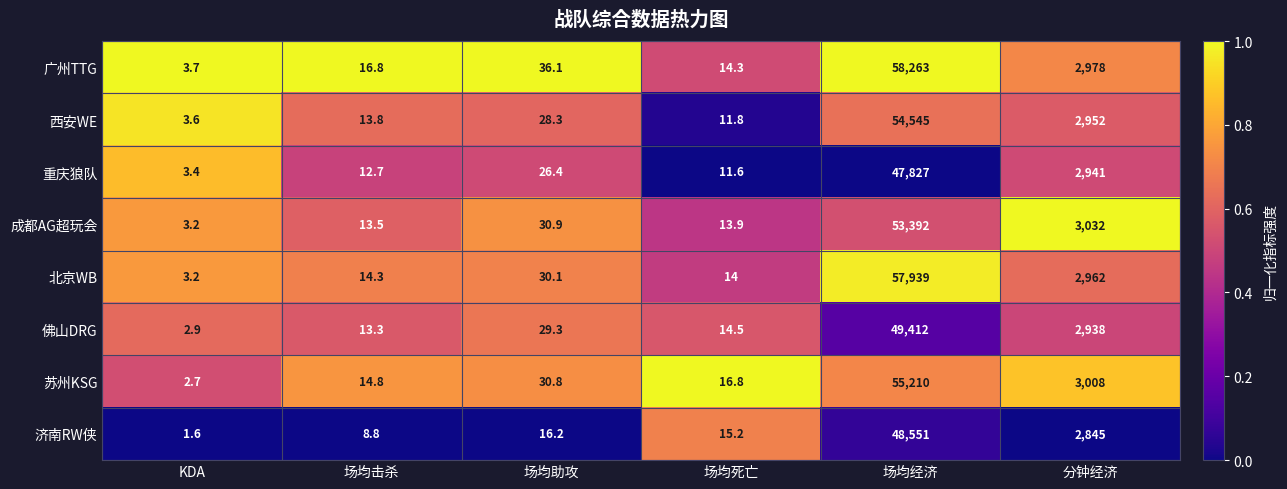

What is the average value of the 济南RW侠 series?

8573.0